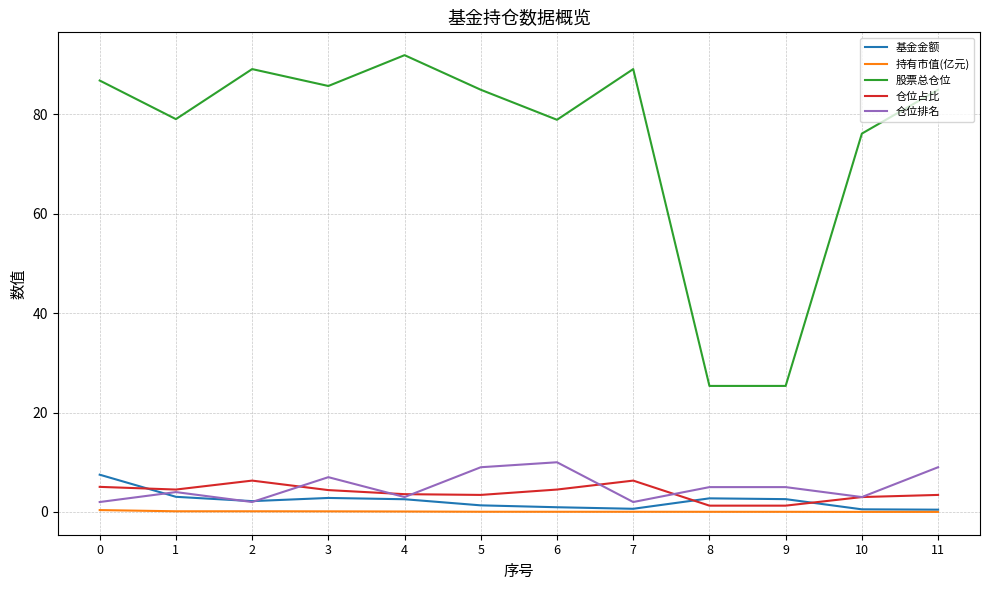

Which series has the widest spread of values?

股票总仓位